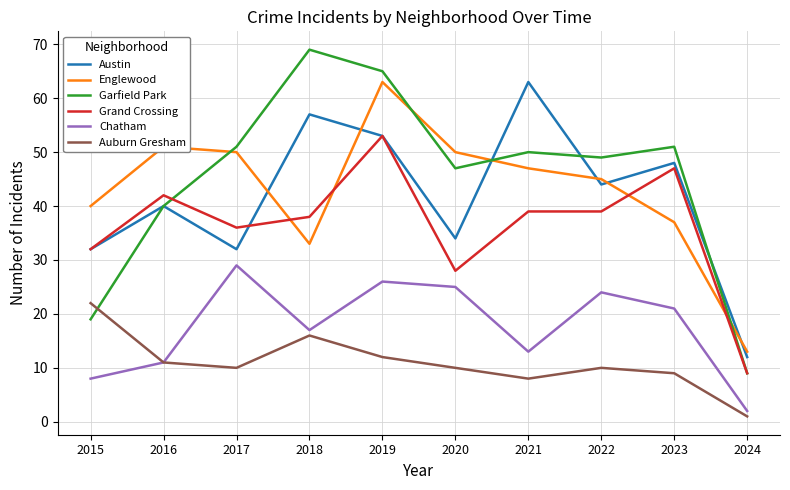

At which category does Englewood reach its first local valley?

2018